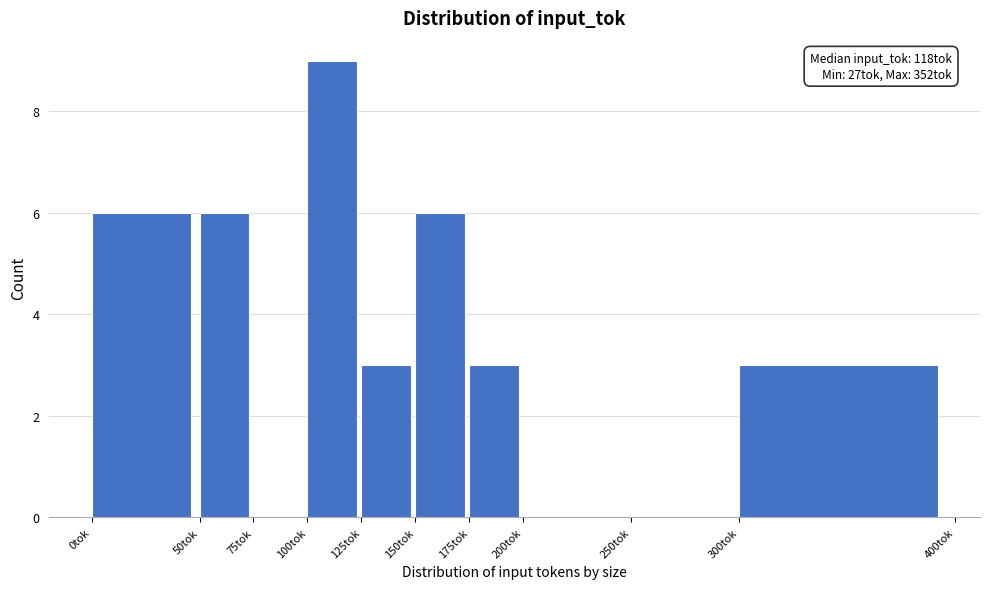

Over which range of the x-axis is the bar tallest?

100 to 125